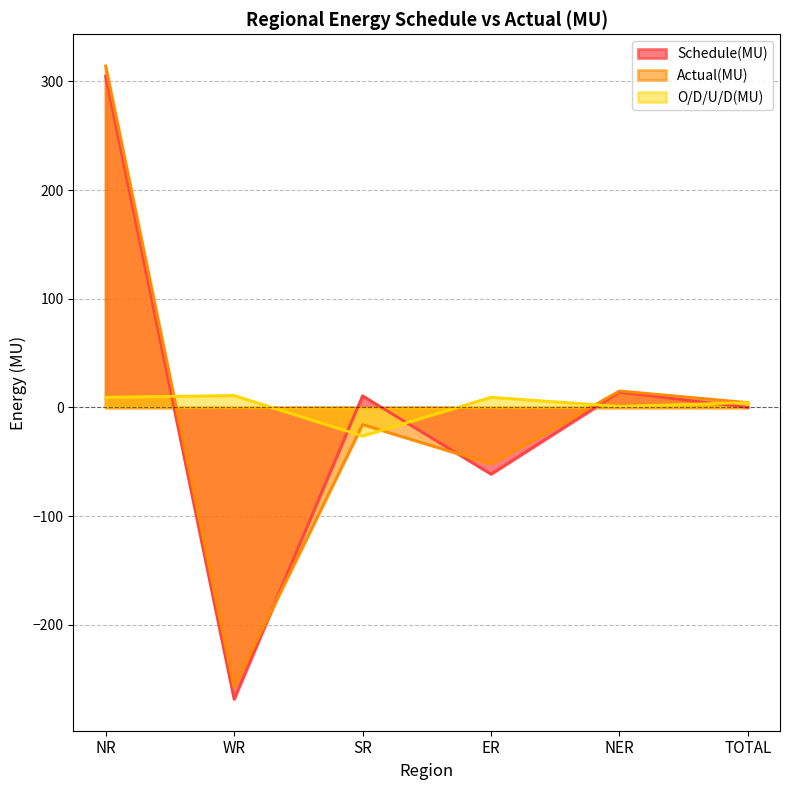

The Actual(MU) series shows -257.4 at WR. True or false?

True